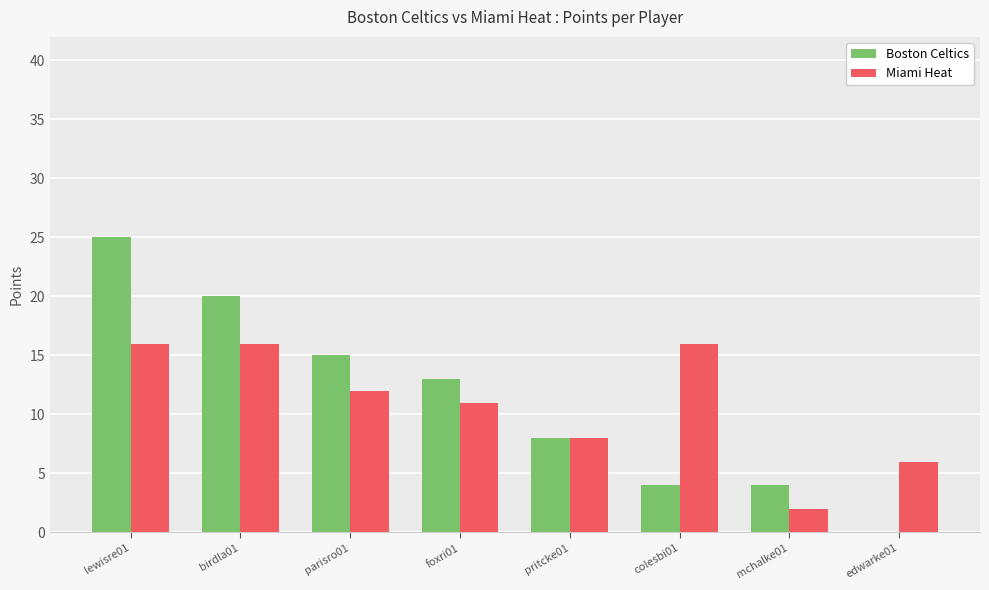

Reading left to right, what are all the values shown in this chart?

Boston Celtics: 25	20	15	13	8	4	4	0
Miami Heat: 16	16	12	11	8	16	2	6